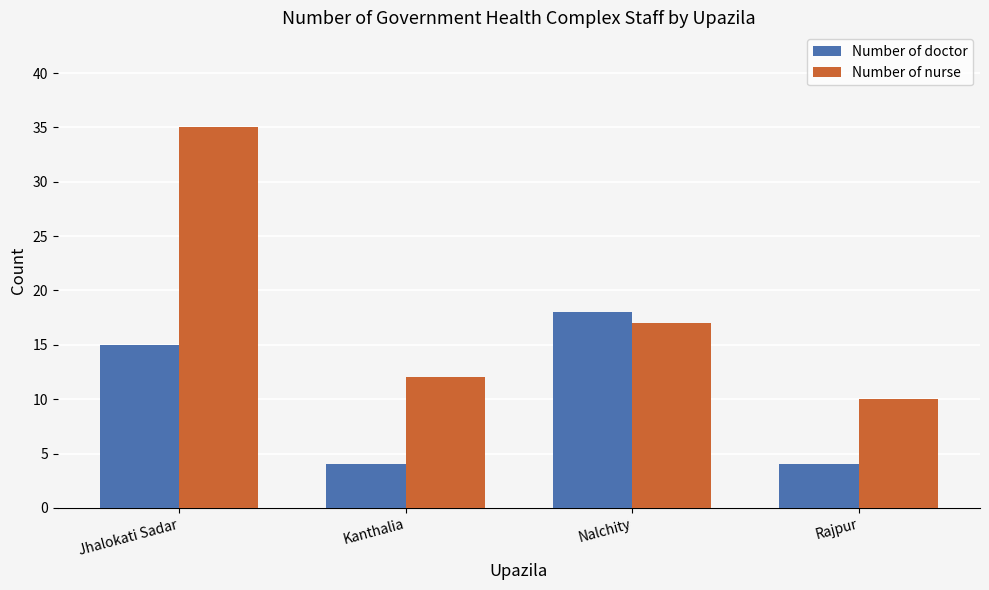

Reading left to right, what are all the values shown in this chart?

Number of doctor: 15	4	18	4
Number of nurse: 35	12	17	10